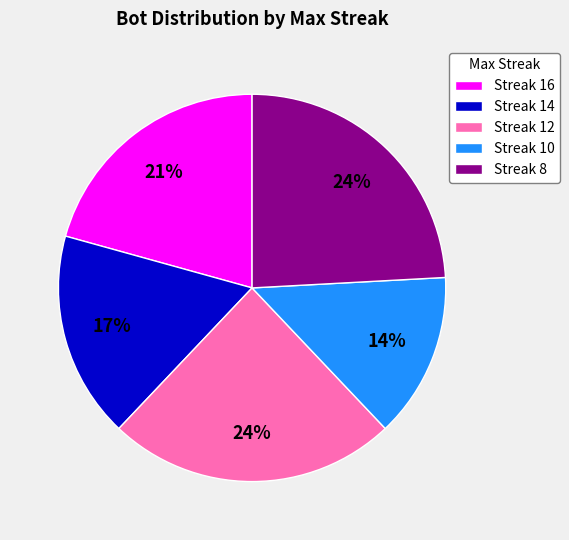

To the nearest percent, what is the difference between the largest and smallest slice percentages?

10%